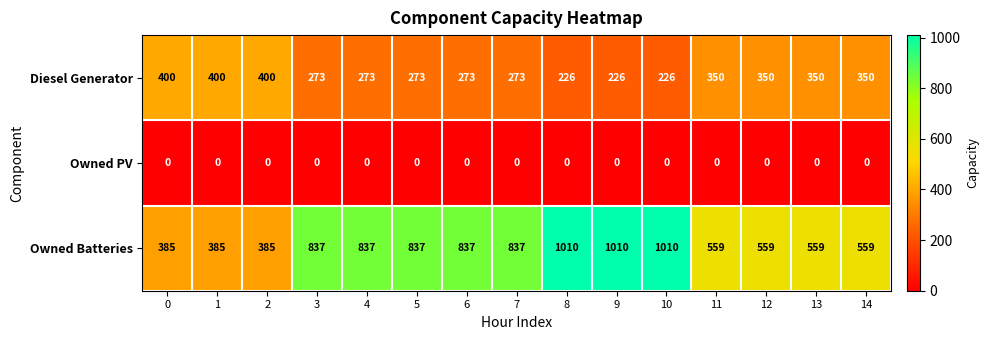

The Owned Batteries series shows 1377 at 6. True or false?

False